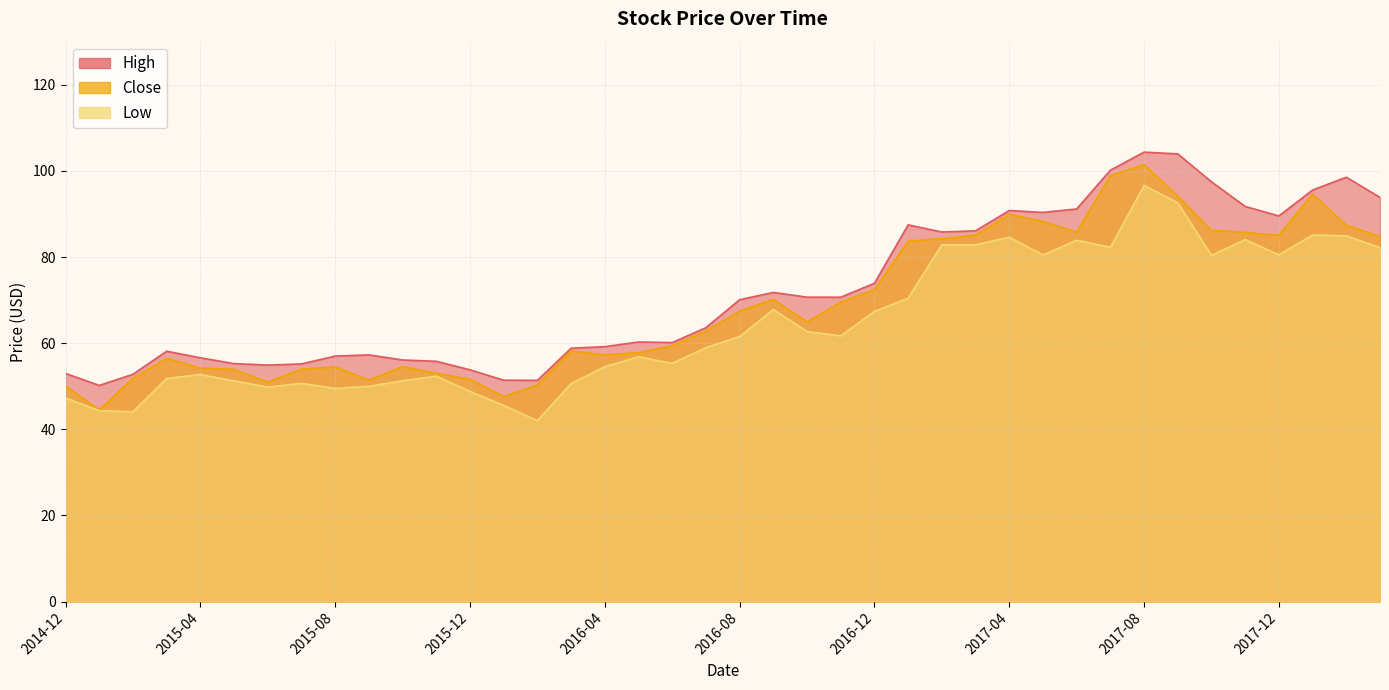

What is the difference between the Low values at 2017-05 and 2017-04?

4.2